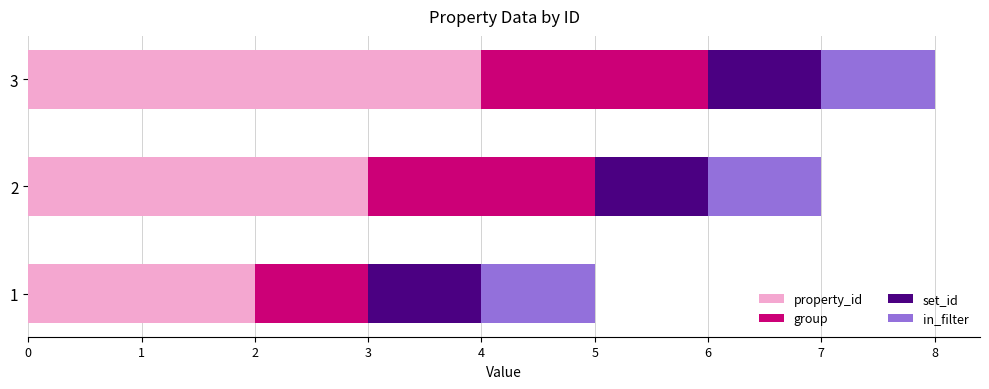

Which category has the highest value in the property_id series?

3